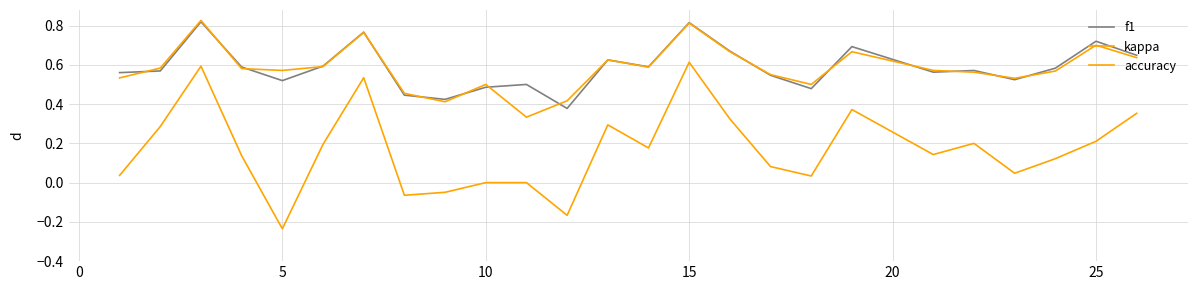

How many lines are shown in the chart?

3